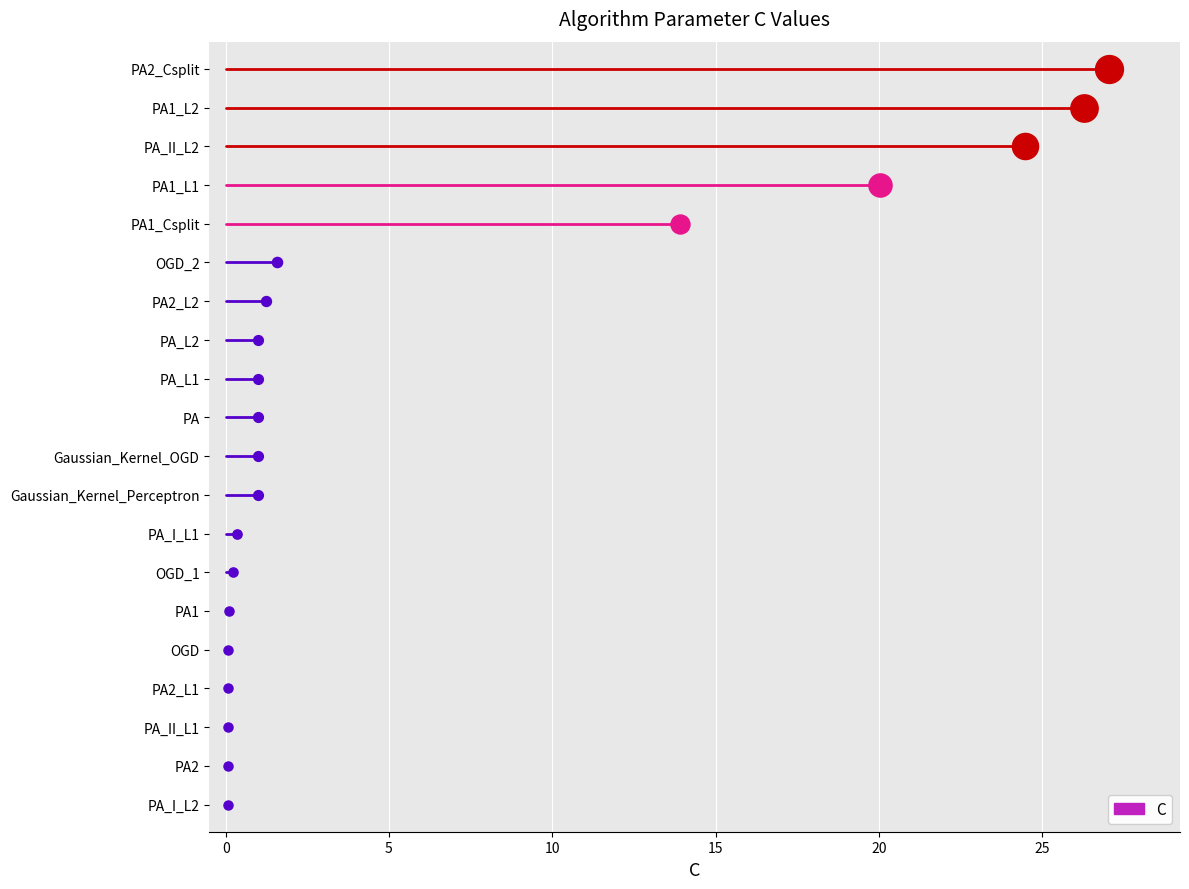

Which has a higher value, PA_L1 or PA_L2?

PA_L1